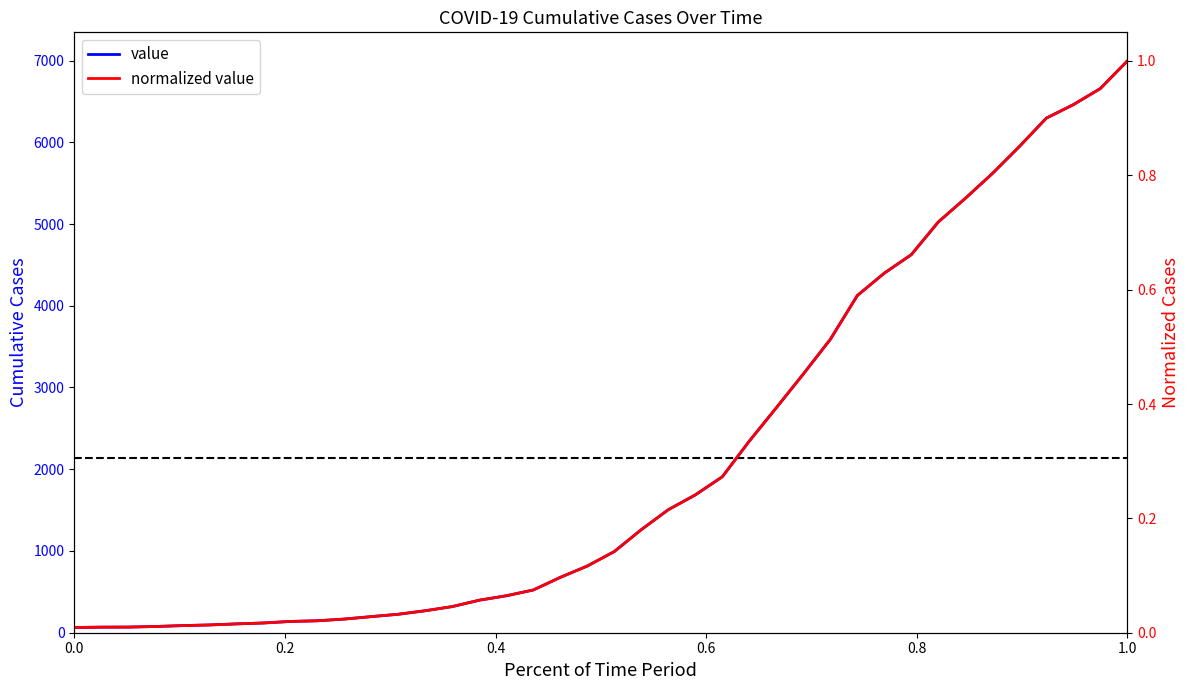

What are all the series names shown in the legend?

value, normalized value